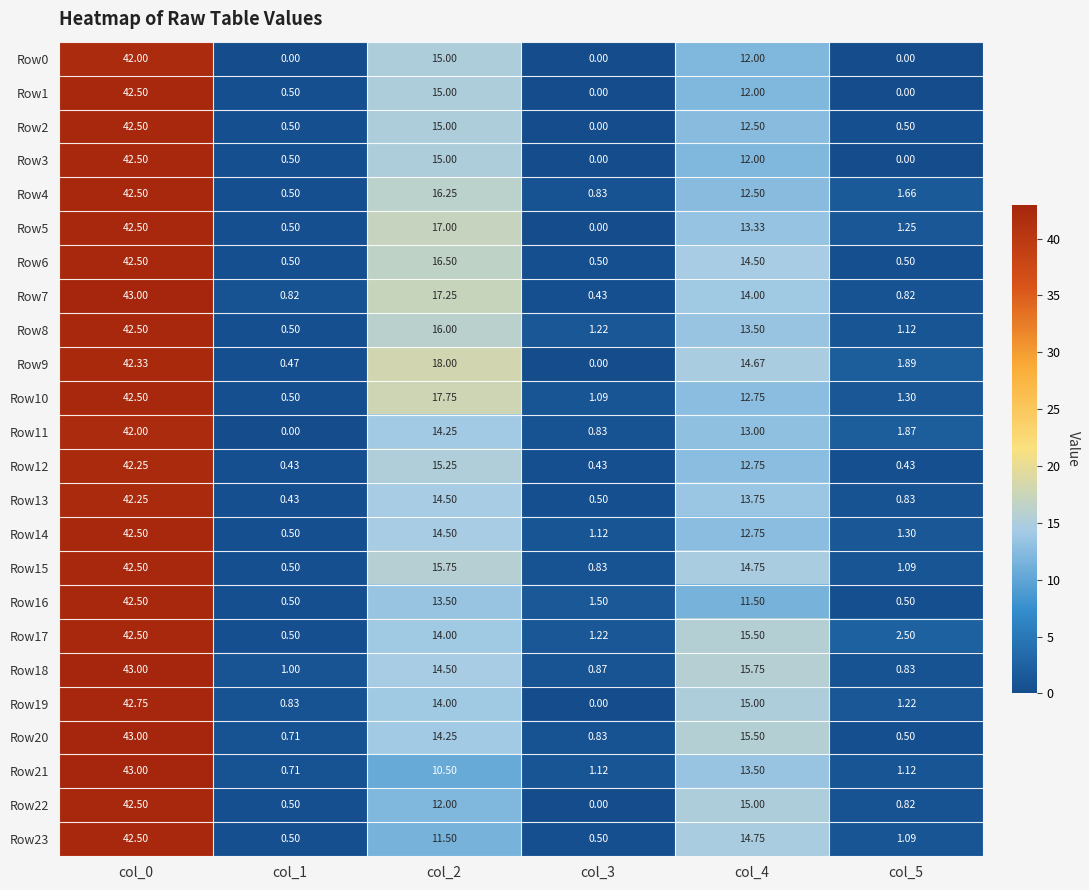

List the series in order of their peak value, highest first.

Row7, Row18, Row20, Row21, Row19, Row1, Row2, Row3, Row4, Row5, Row6, Row8, Row10, Row14, Row15, Row16, Row17, Row22, Row23, Row9, Row12, Row13, Row0, Row11